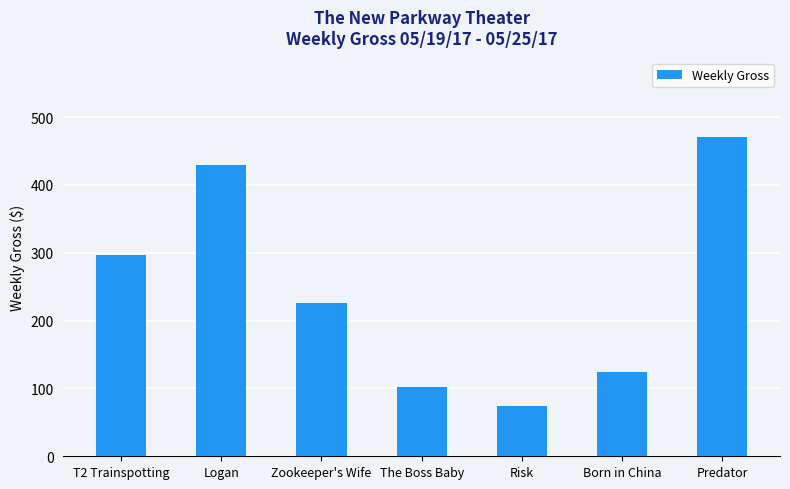

Reading left to right, what are all the values shown in this chart?

296	430	226	102	74	124	470